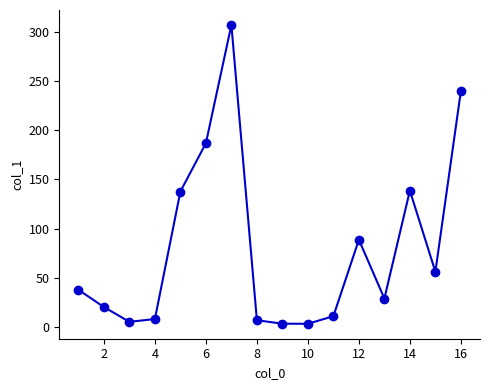

What is the average value?

80.1